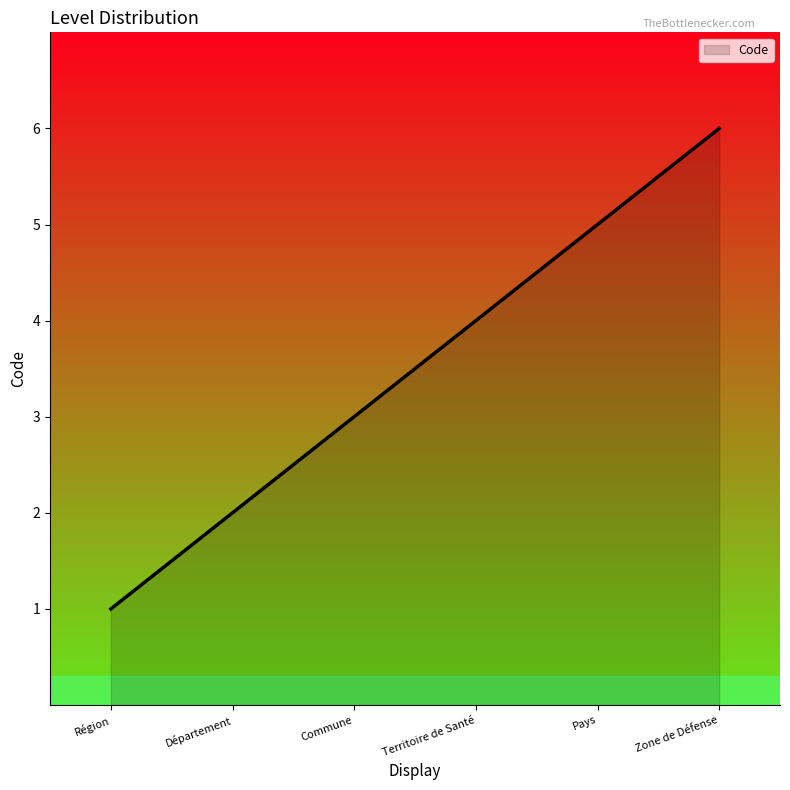

Reading left to right, list all the values displayed in this chart.

Région=1	Département=2	Commune=3	Territoire de Santé=4	Pays=5	Zone de Défense=6